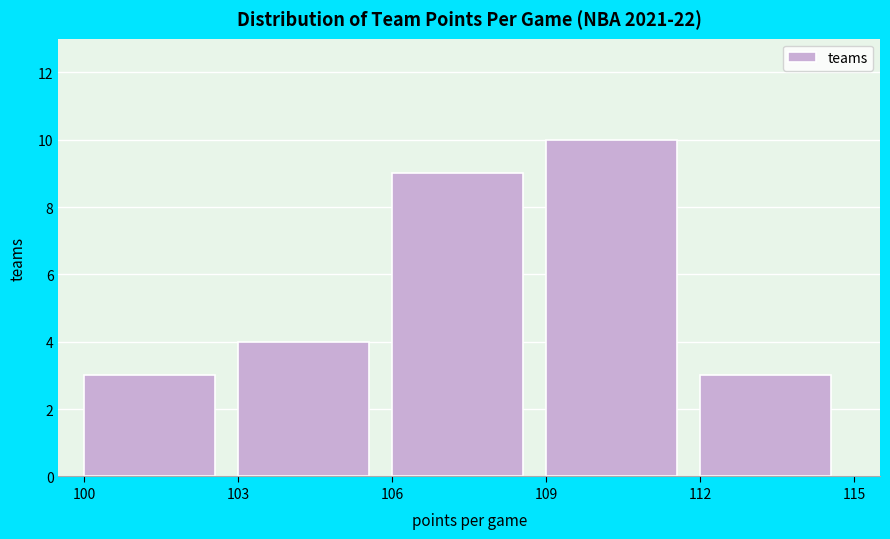

Reading left to right, list every bar in this chart as the range it spans on the x-axis followed by its height. The values are not printed on the chart, so give them approximately, as read against the axis.

100 to 103: 3
103 to 106: 4
106 to 109: 9
109 to 112: 10
112 to 115: 3